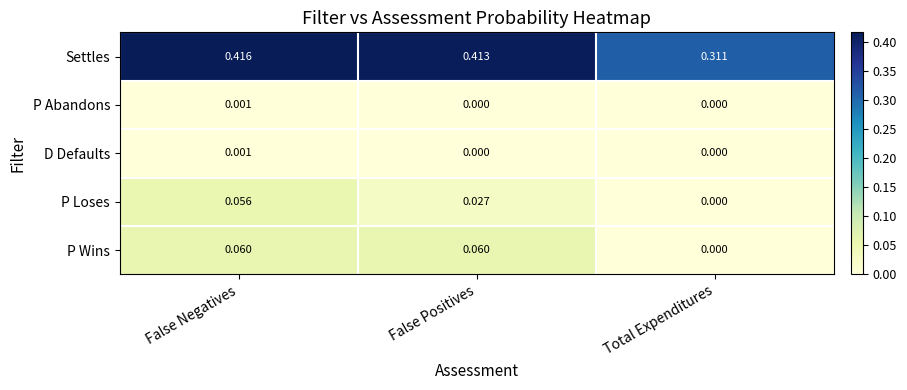

List the labels in order of Settles value, largest first.

False Negatives, False Positives, Total Expenditures